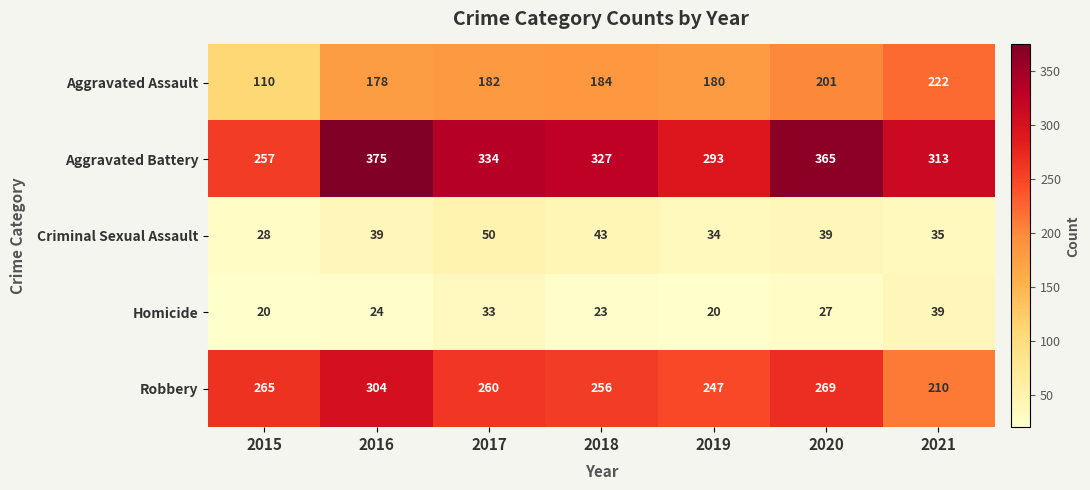

Which series has the largest range (max minus min)?

Aggravated Battery